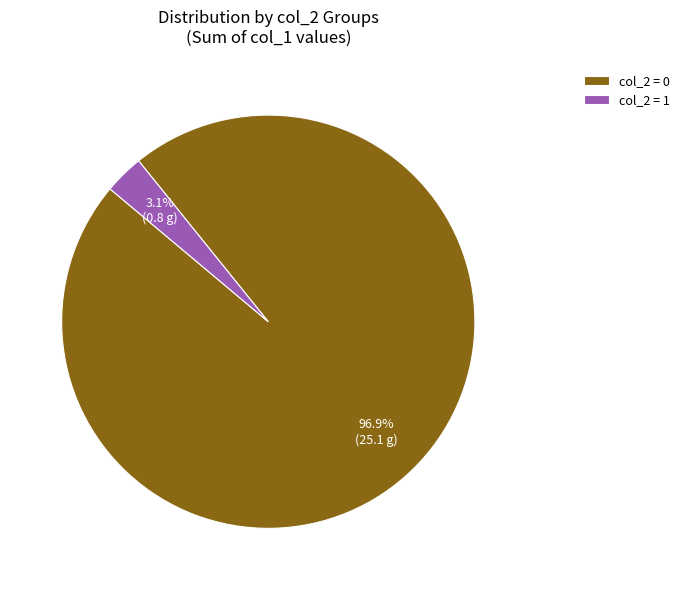

Count the number of slices in the pie.

2